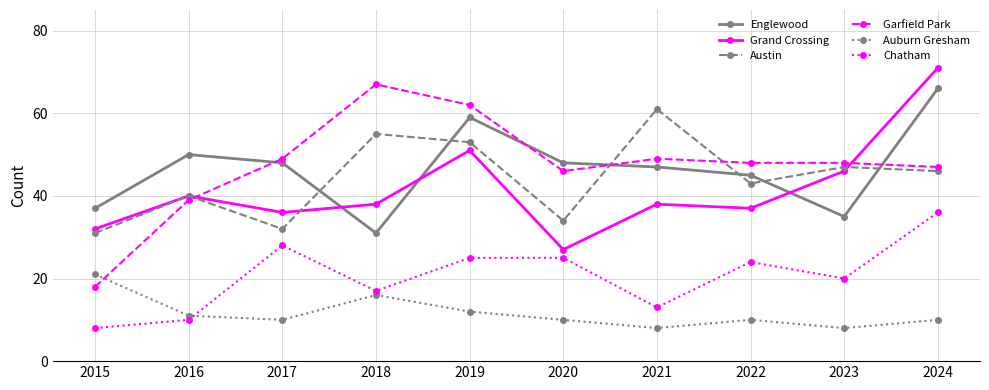

Where is the first local minimum for Austin?

2017